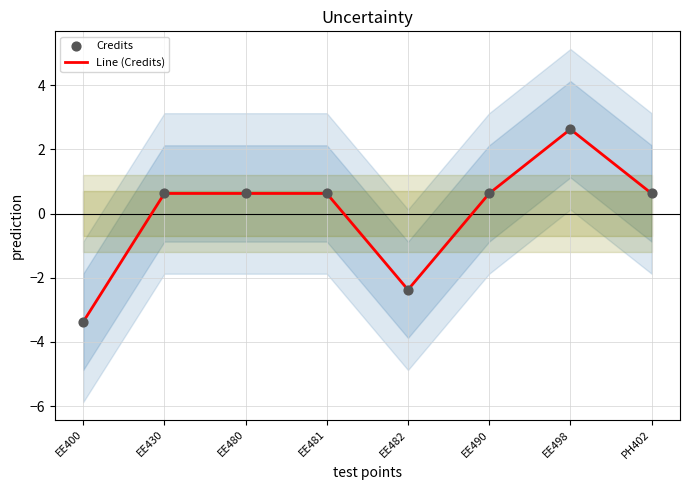

At which category is the sum across all series the highest?

EE498